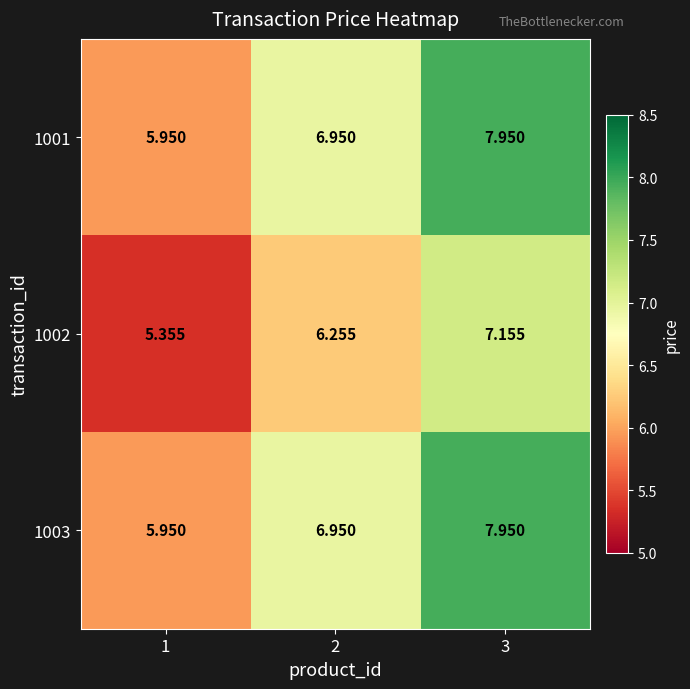

How many values in the 1002 series are below 6?

1